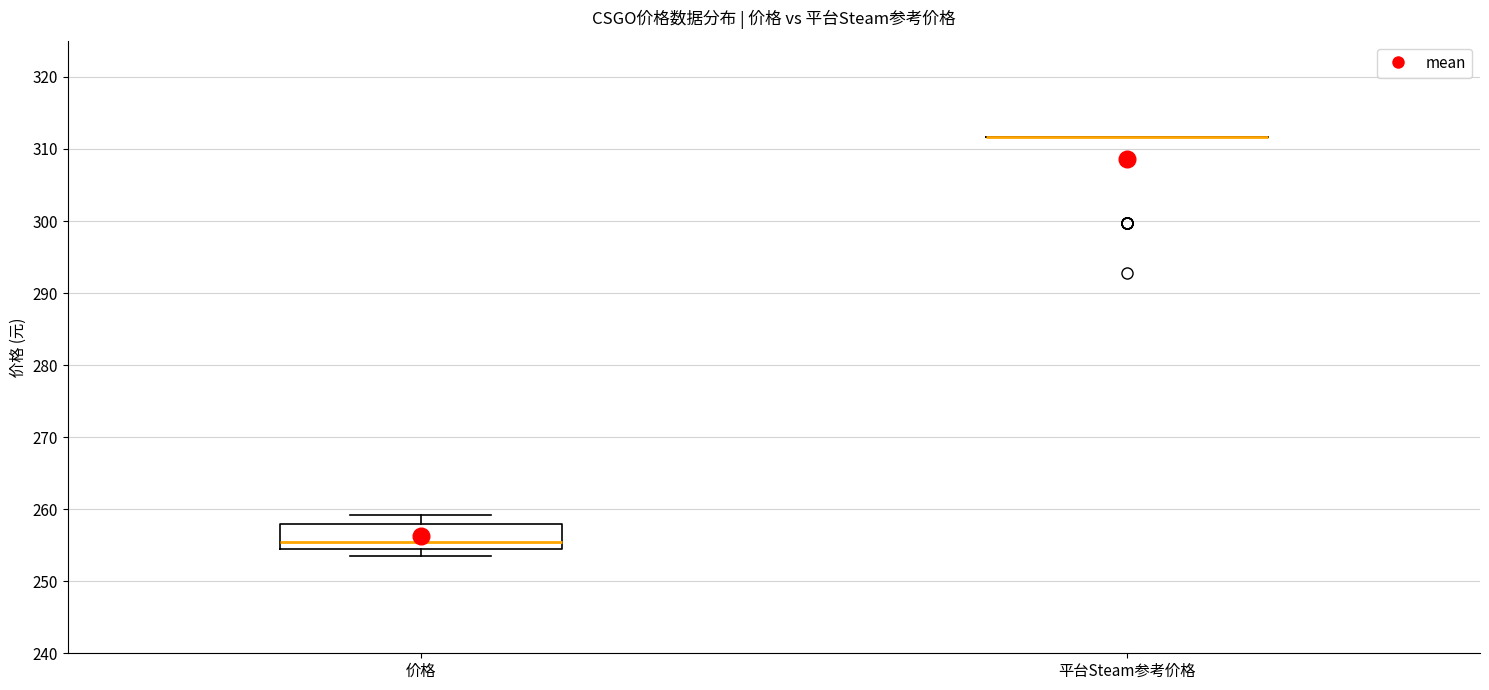

Comparing the boxes themselves (not the whiskers), which one is the tallest?

价格